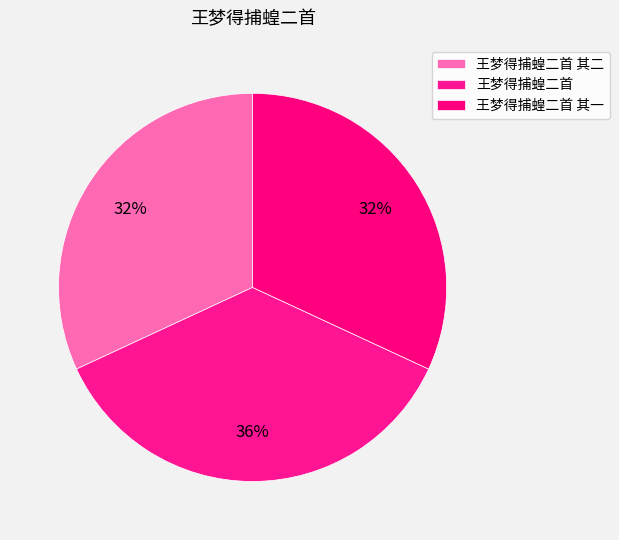

Is there any slice that represents more than half of the pie?

No